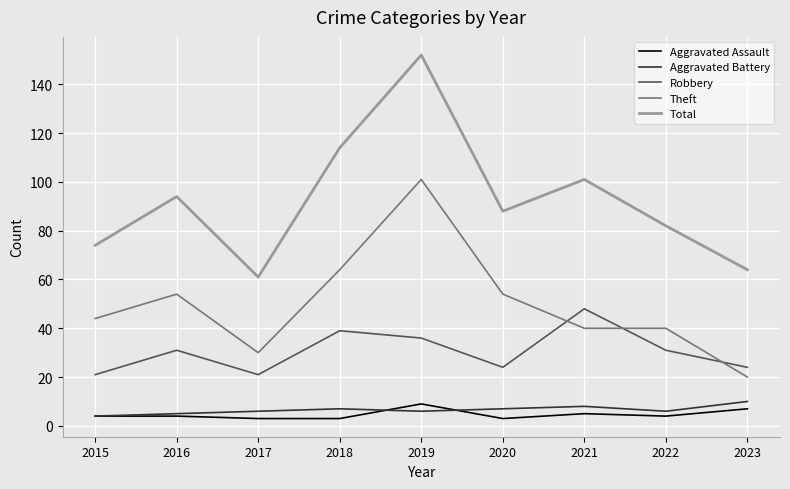

True or false: Theft has a value of 64 at 2018.

True